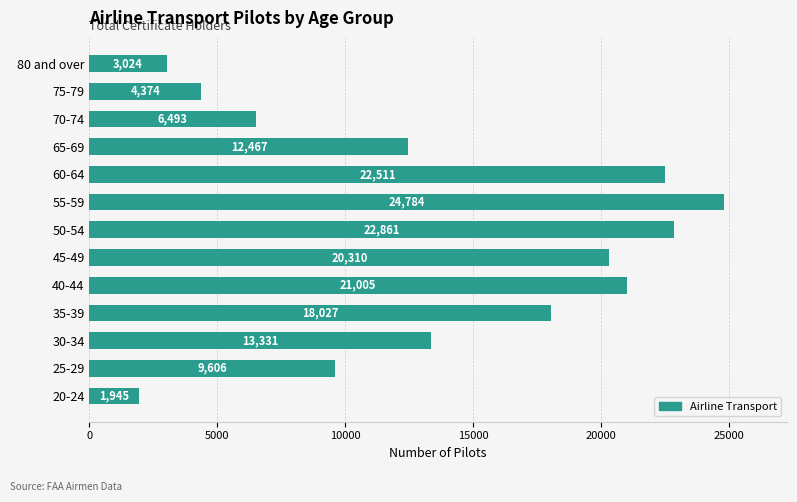

True or false: the data shows 21005 at 40-44.

True